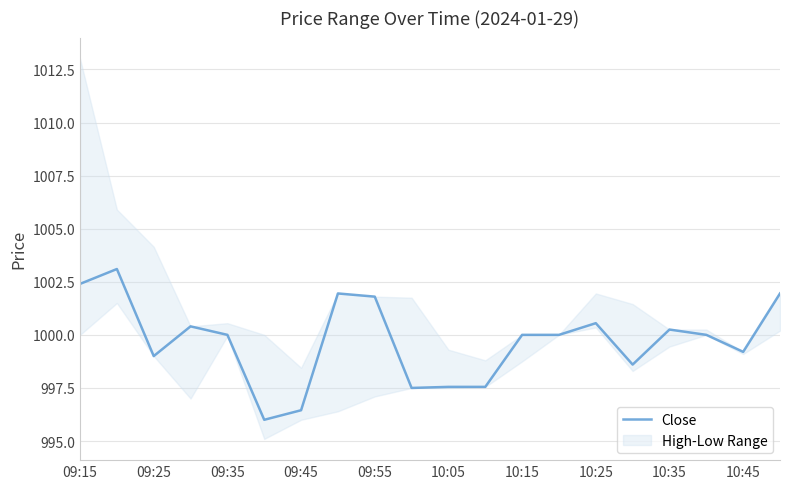

Reading left to right, transcribe all the data shown in this chart.

1002.4	1003.1	999.0	1000.4	1000.0	996.0	996.5	1002.0	1001.8	997.5	997.5	997.5	1000.0	1000.0	1000.5	998.6	1000.2	1000.0	999.2	1002.0